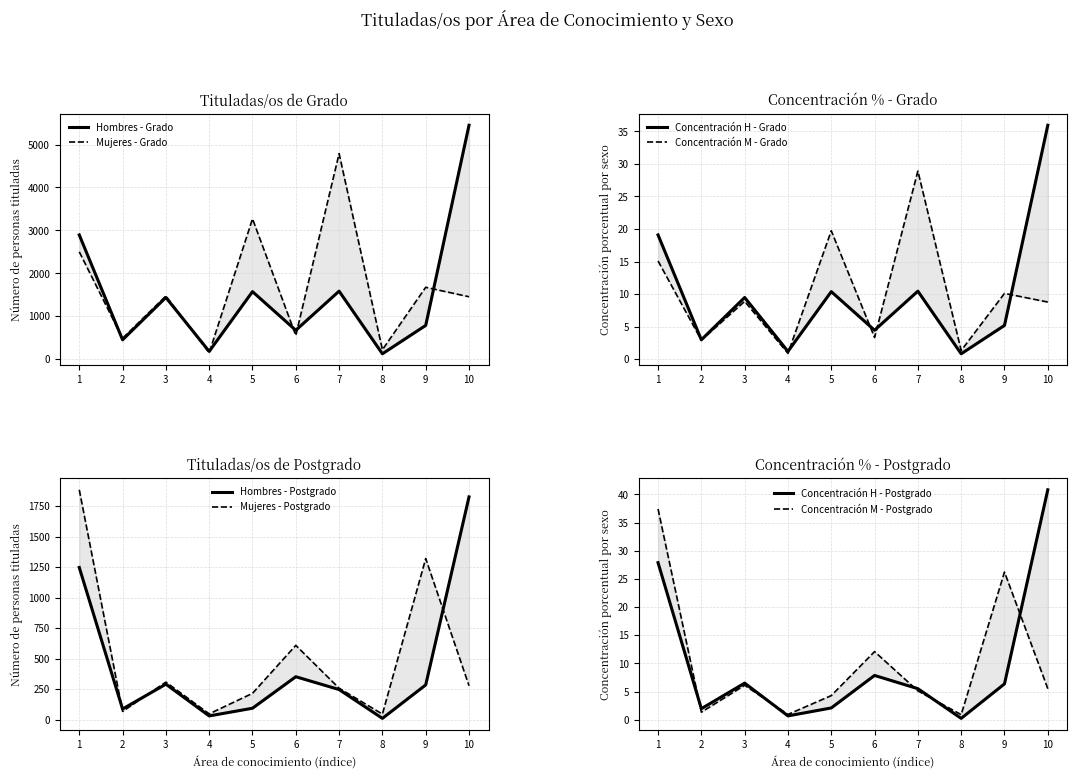

Count the number of data series in this chart.

4